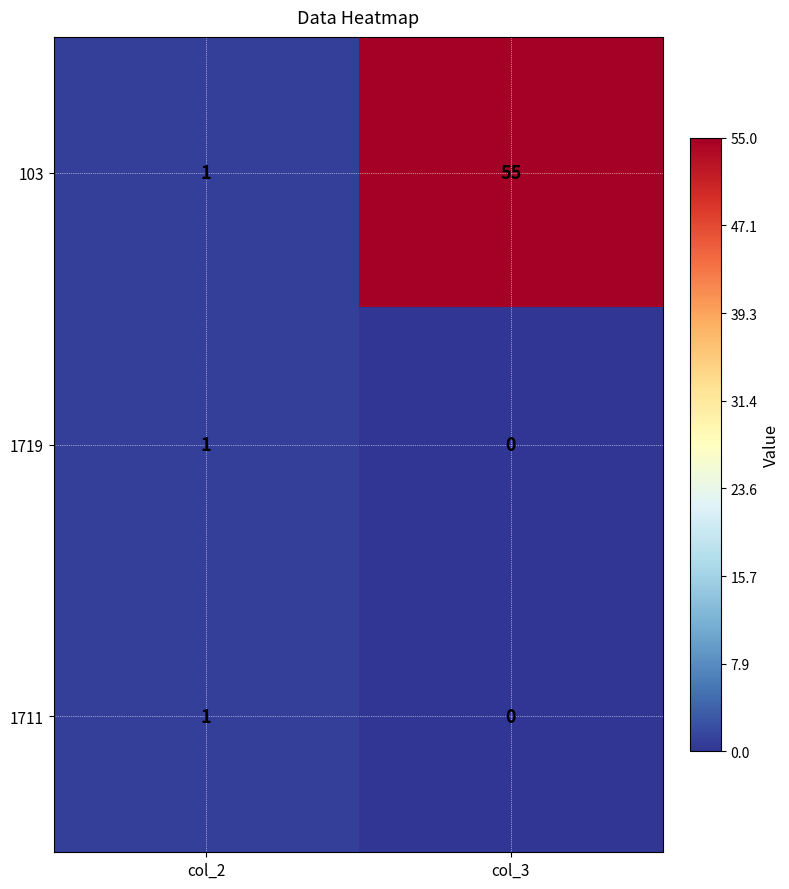

At which label is 1719 closest to 0?

col_3